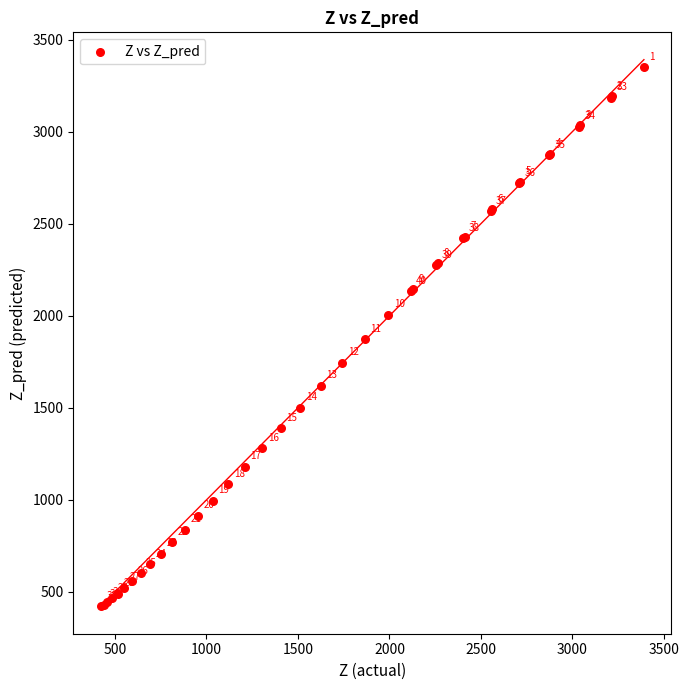

What Y value in the scatter plot is closest to 1885?

1872.4